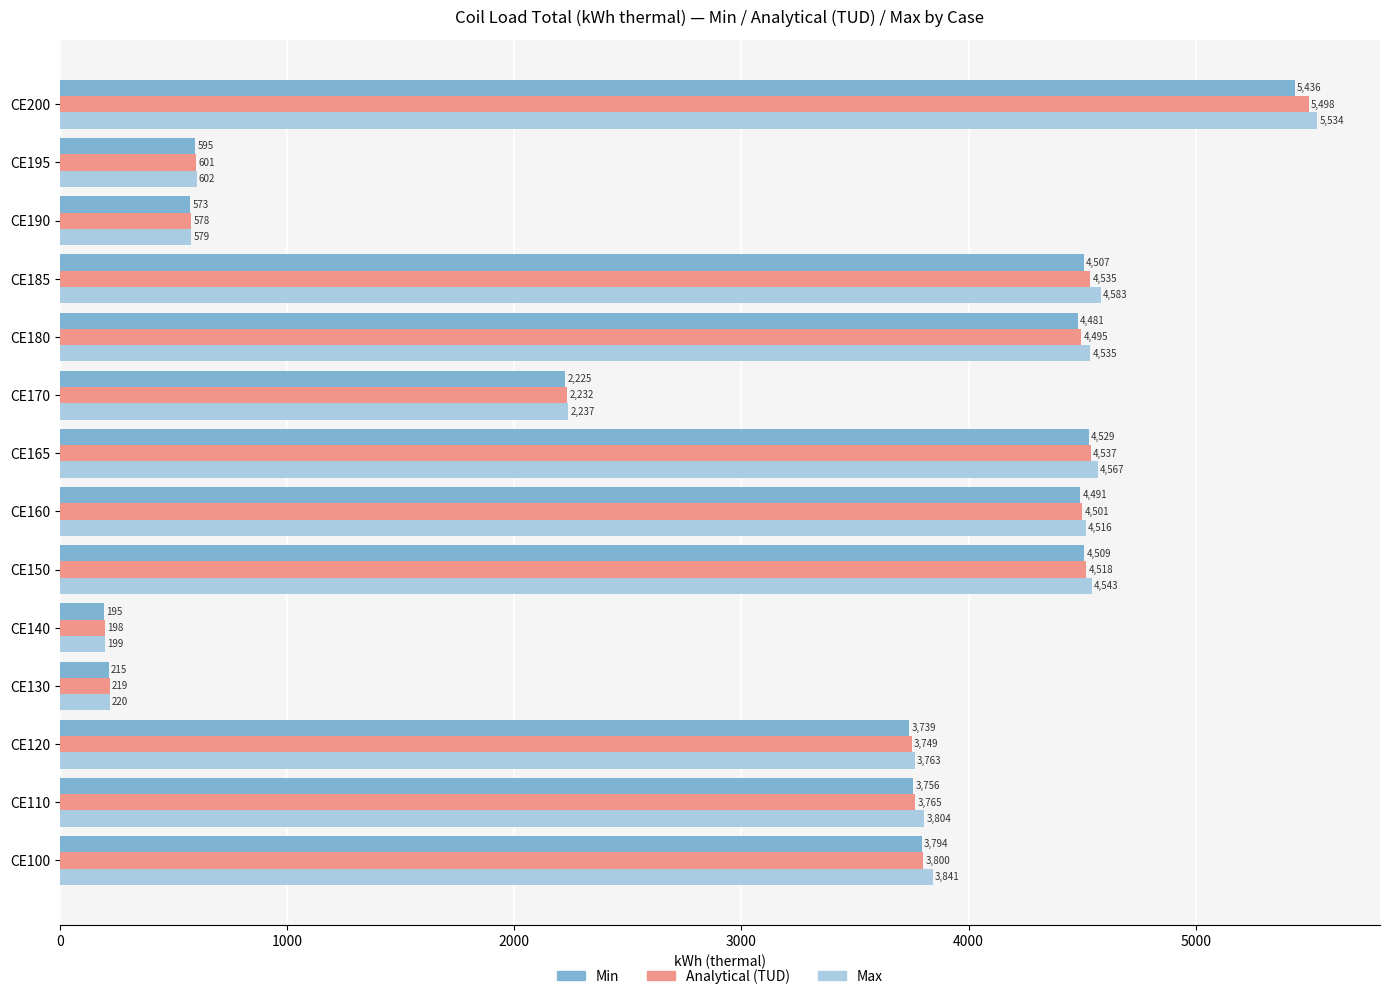

What is the maximum value shown in the chart?

5534.2